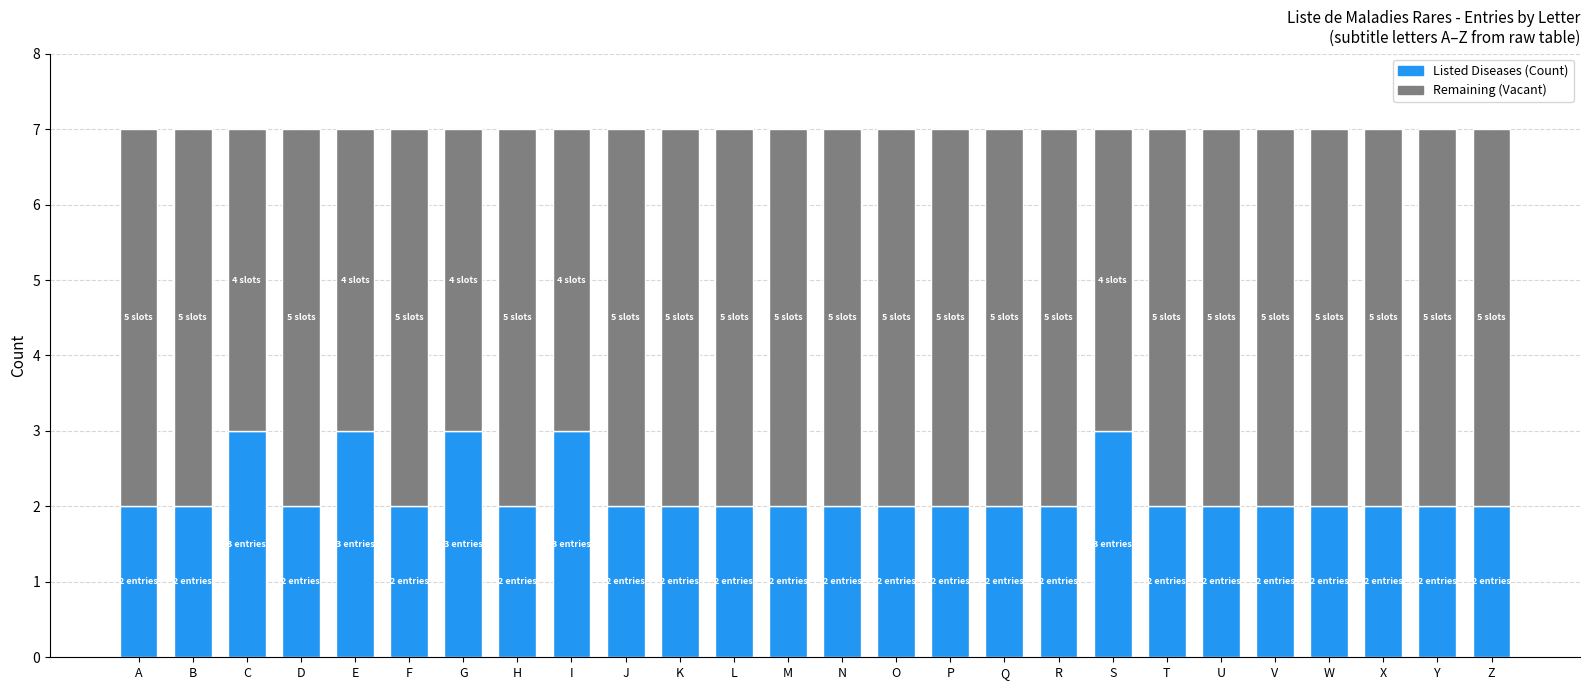

What is the total value across all series at G?

7